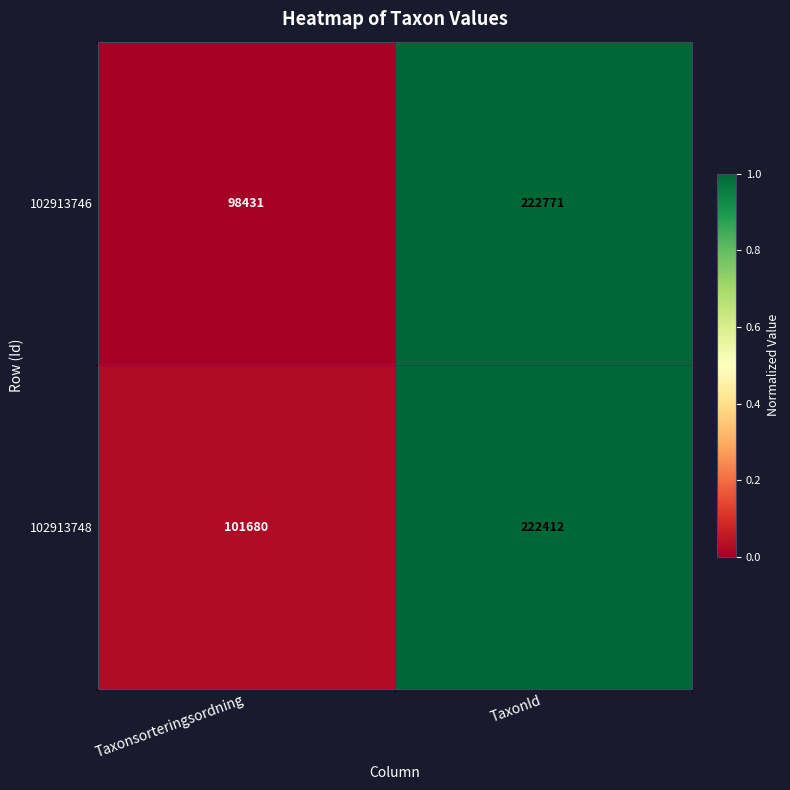

Rank the series at TaxonId from lowest to highest value.

102913748, 102913746